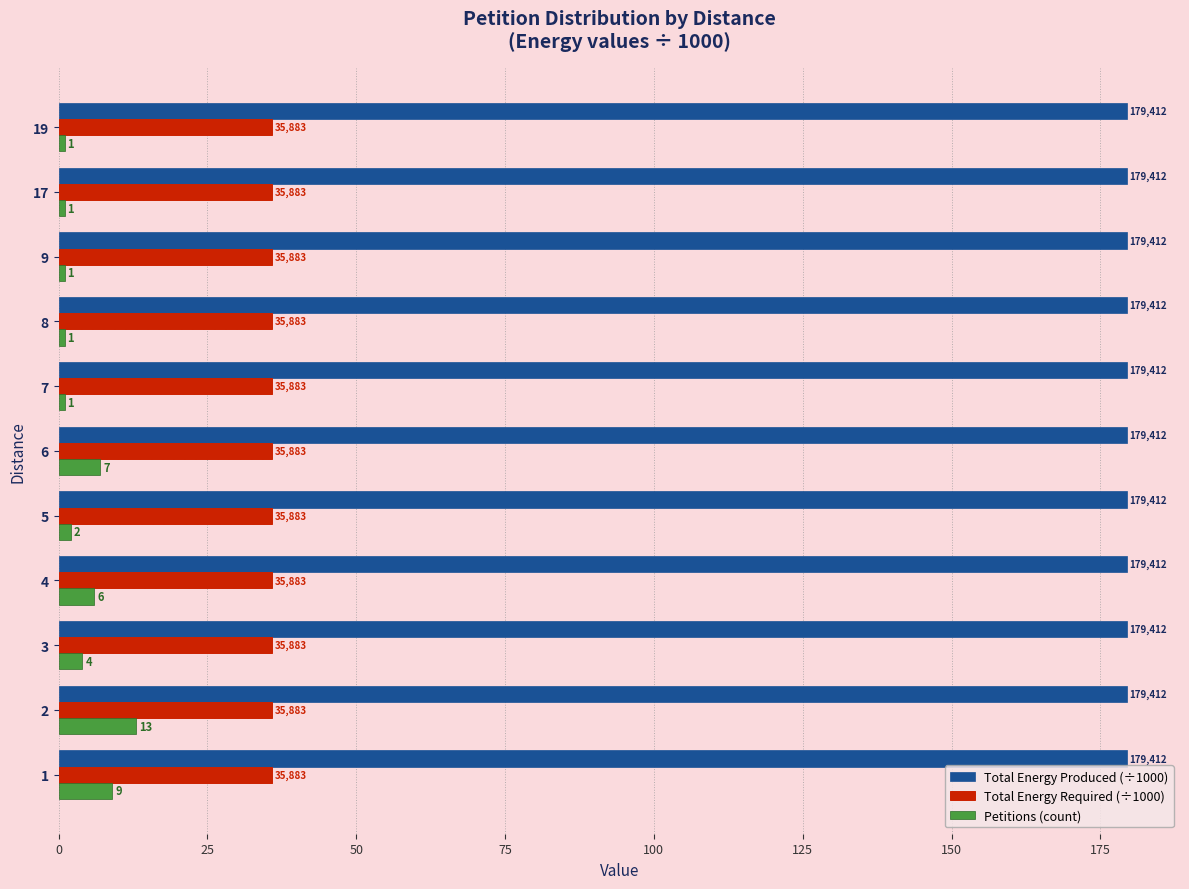

What are all the series names shown in the legend?

Total Energy Produced (÷1000), Total Energy Required (÷1000), Petitions (count)